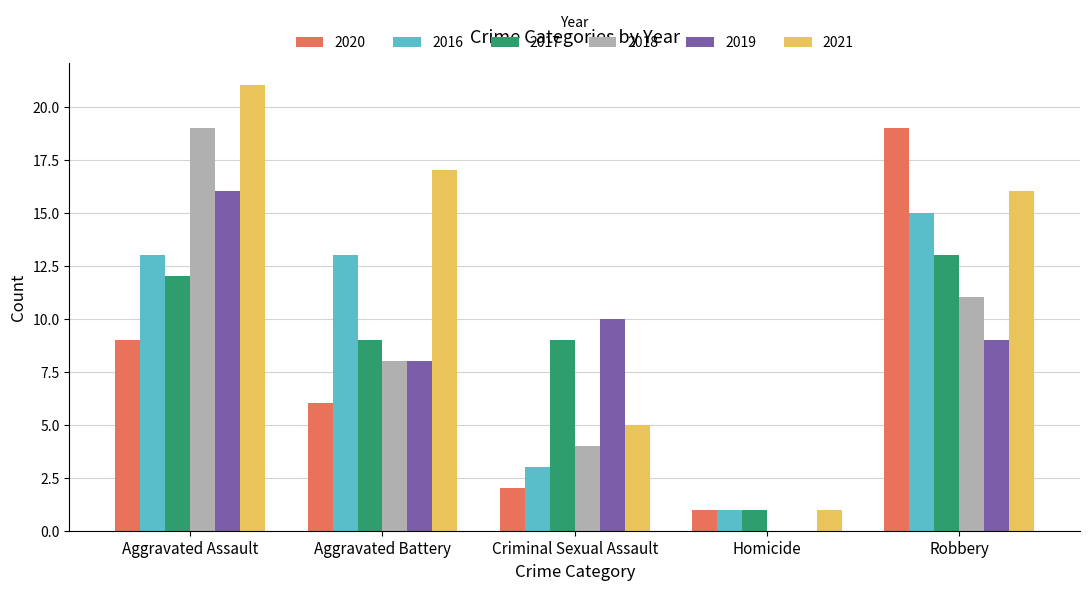

The 2019 series shows 10 at Criminal Sexual Assault. True or false?

True